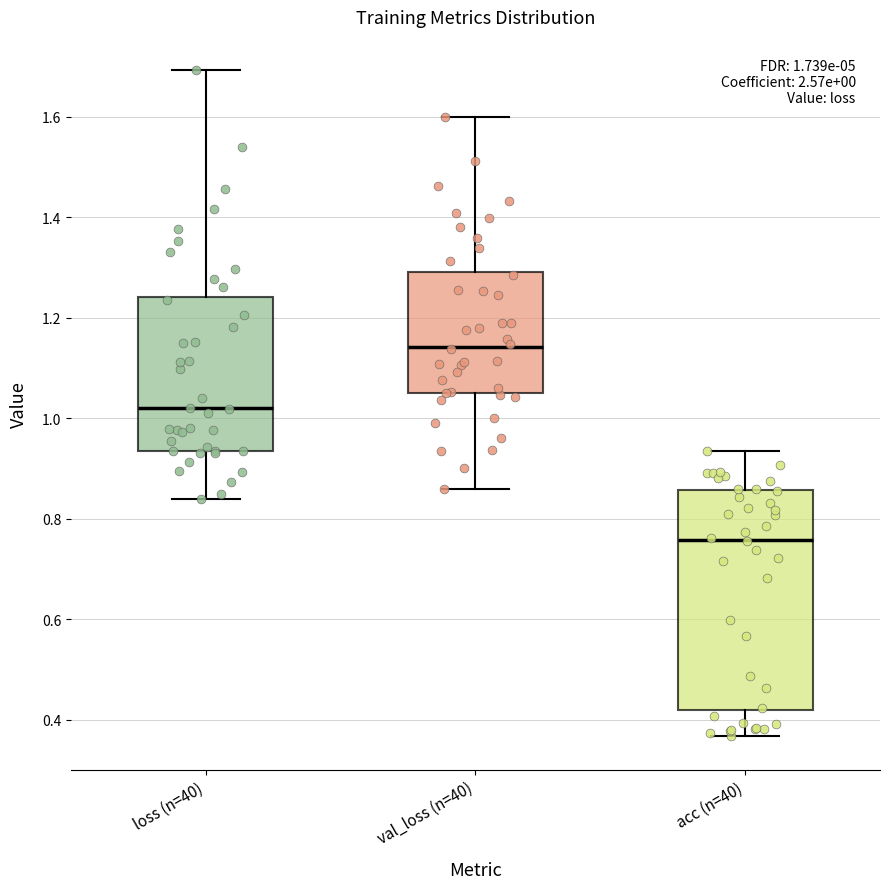

Which box's median line is the highest?

val_loss (n=40)